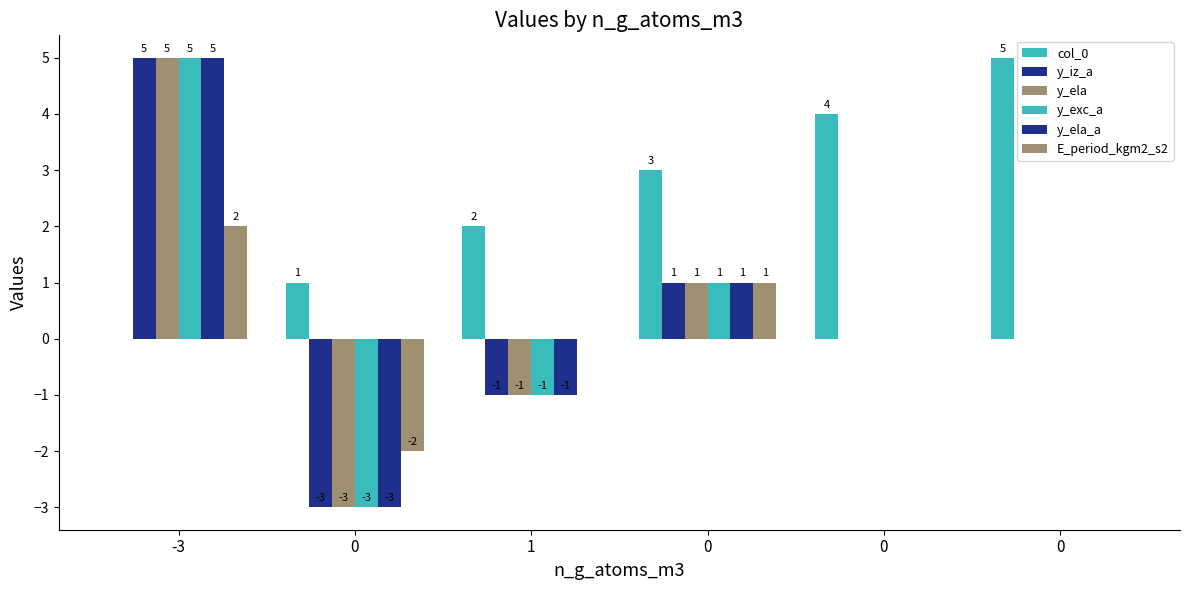

Reading left to right, list all the values displayed in this chart.

col_0: -3=0	0=1	1=2	0=3	0=4	0=5
y_iz_a: -3=5	0=-3	1=-1	0=1	0=0	0=0
y_ela: -3=5	0=-3	1=-1	0=1	0=0	0=0
y_exc_a: -3=5	0=-3	1=-1	0=1	0=0	0=0
y_ela_a: -3=5	0=-3	1=-1	0=1	0=0	0=0
E_period_kgm2_s2: -3=2	0=-2	1=0	0=1	0=0	0=0